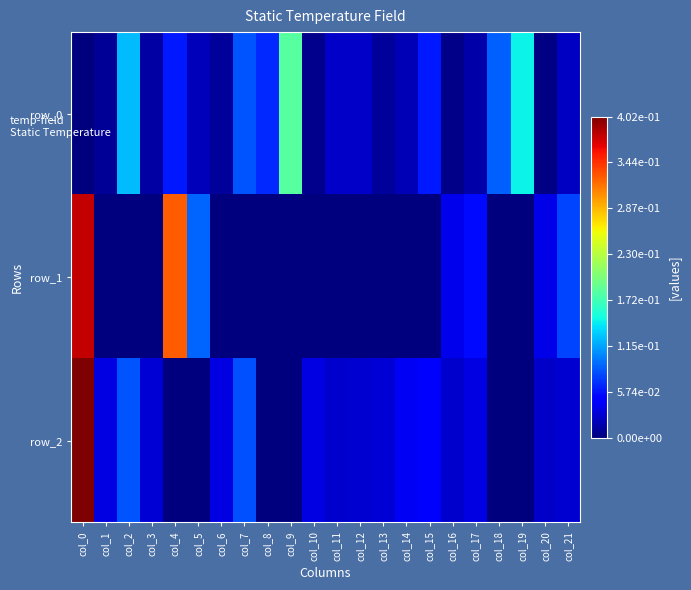

Rank the categories by row_1 value from lowest to highest.

col_1, col_2, col_3, col_6, col_7, col_8, col_9, col_10, col_11, col_12, col_13, col_14, col_15, col_18, col_19, col_20, col_16, col_17, col_21, col_5, col_4, col_0